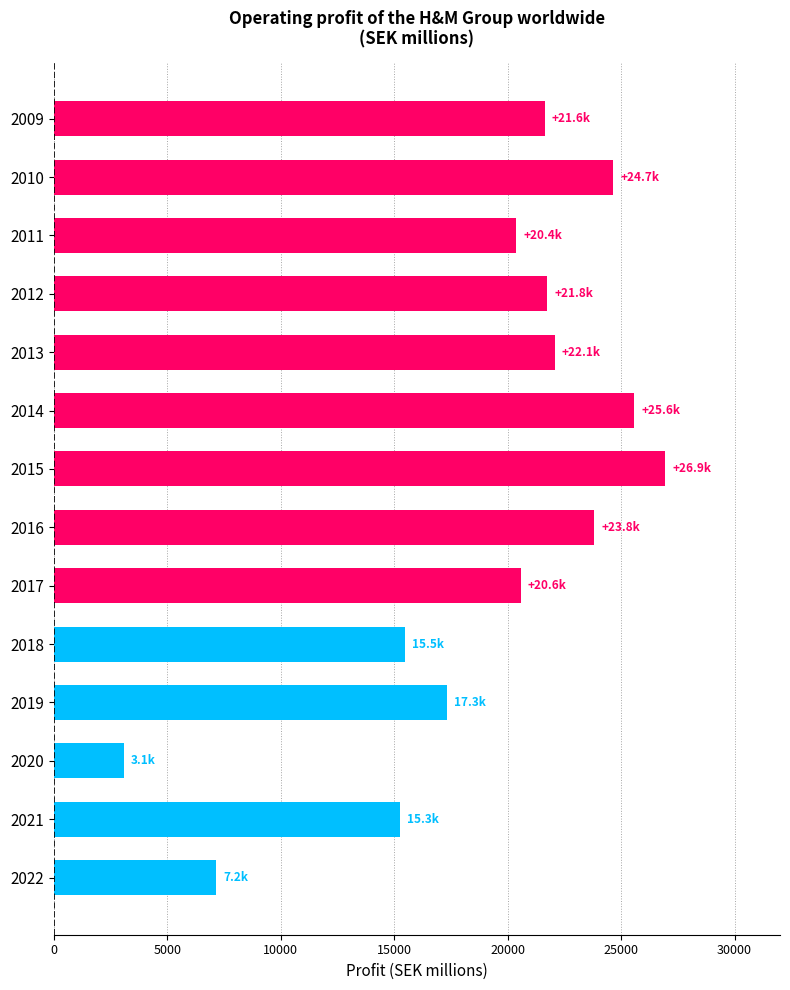

How many values are below 21644?

7